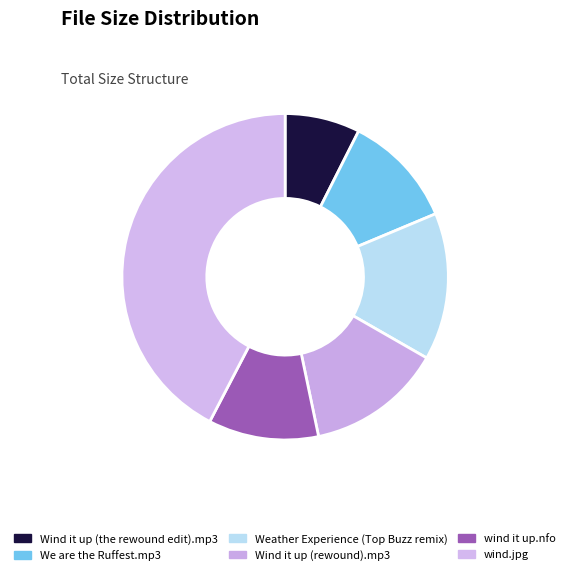

Approximately how many times larger is the value at wind.jpg compared to We are the Ruffest.mp3?

3.8